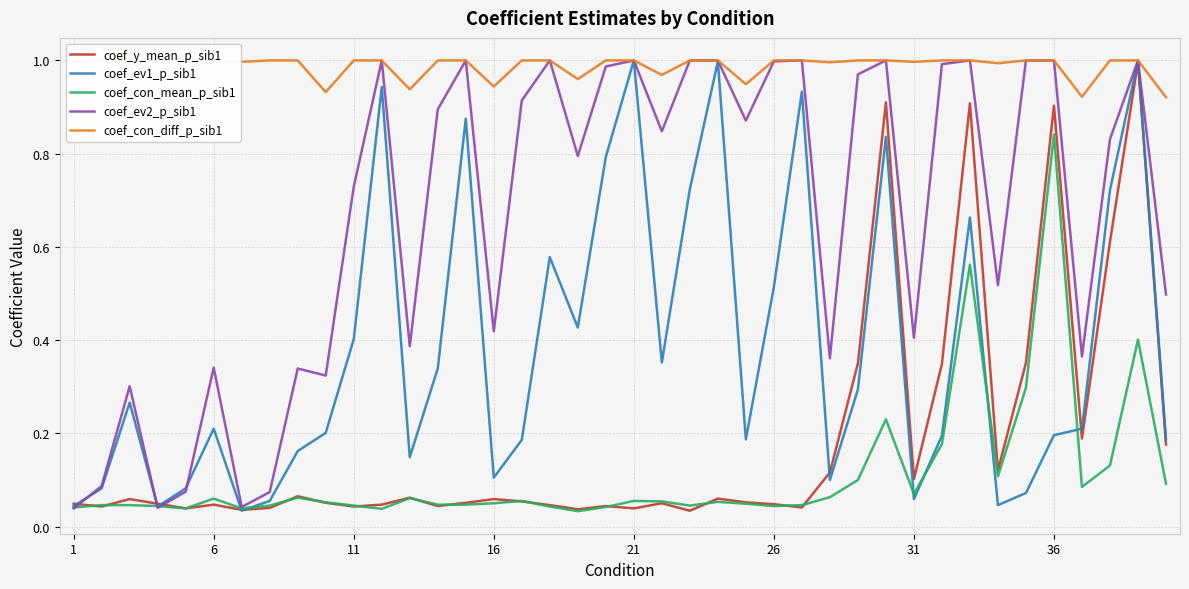

The value of coef_con_mean_p_sib1 at 16 is 0.0. True or false?

False